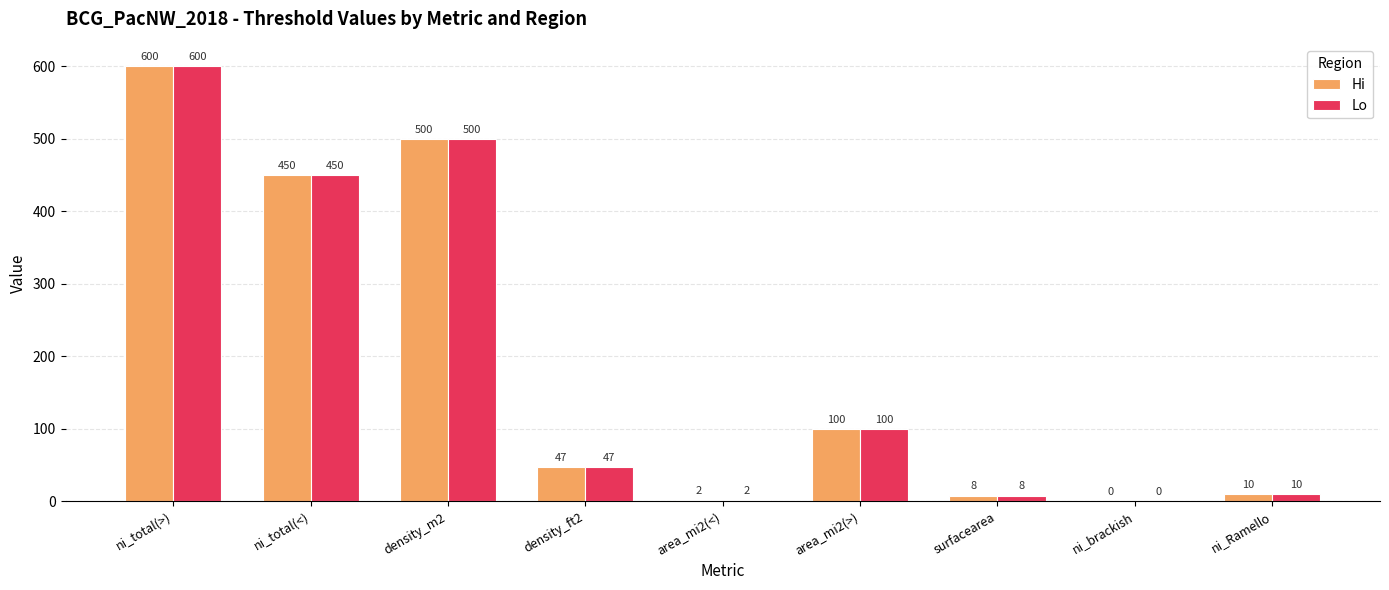

How many positive values does the Hi series have?

8